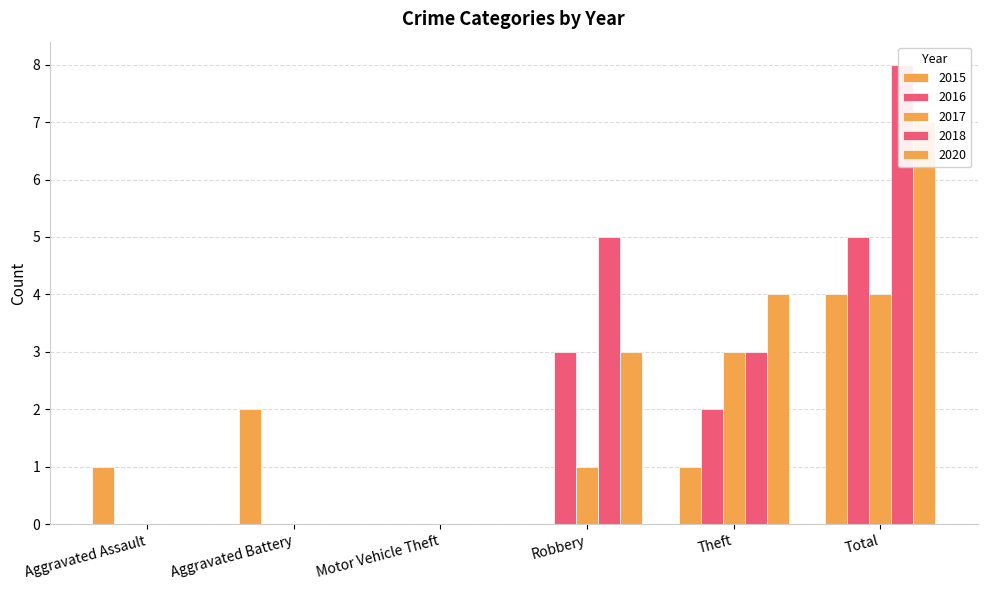

What are all the series names shown in the legend?

2015, 2016, 2017, 2018, 2020